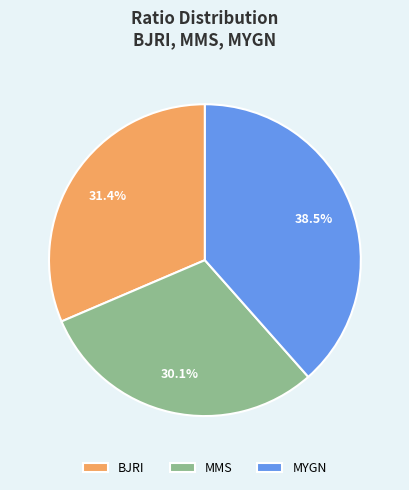

Is there any slice that represents more than half of the pie?

No